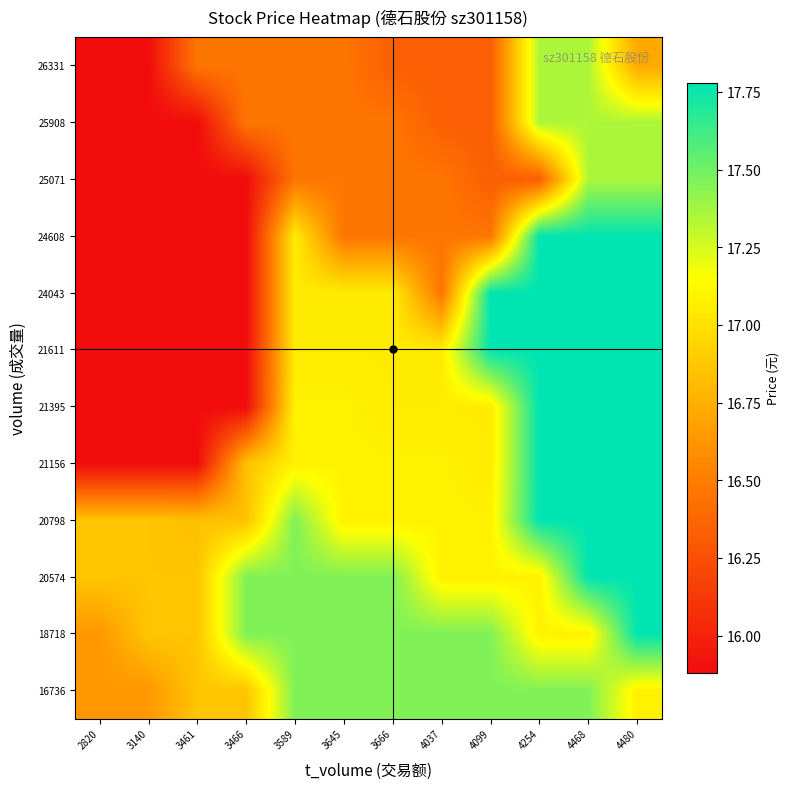

Which category has the lowest value across all series?

2820